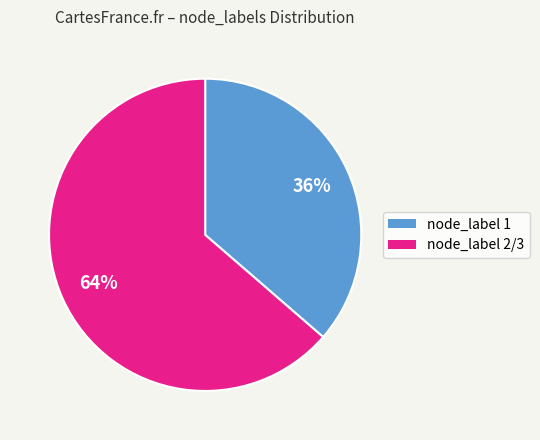

Is there a majority slice in this chart?

Yes